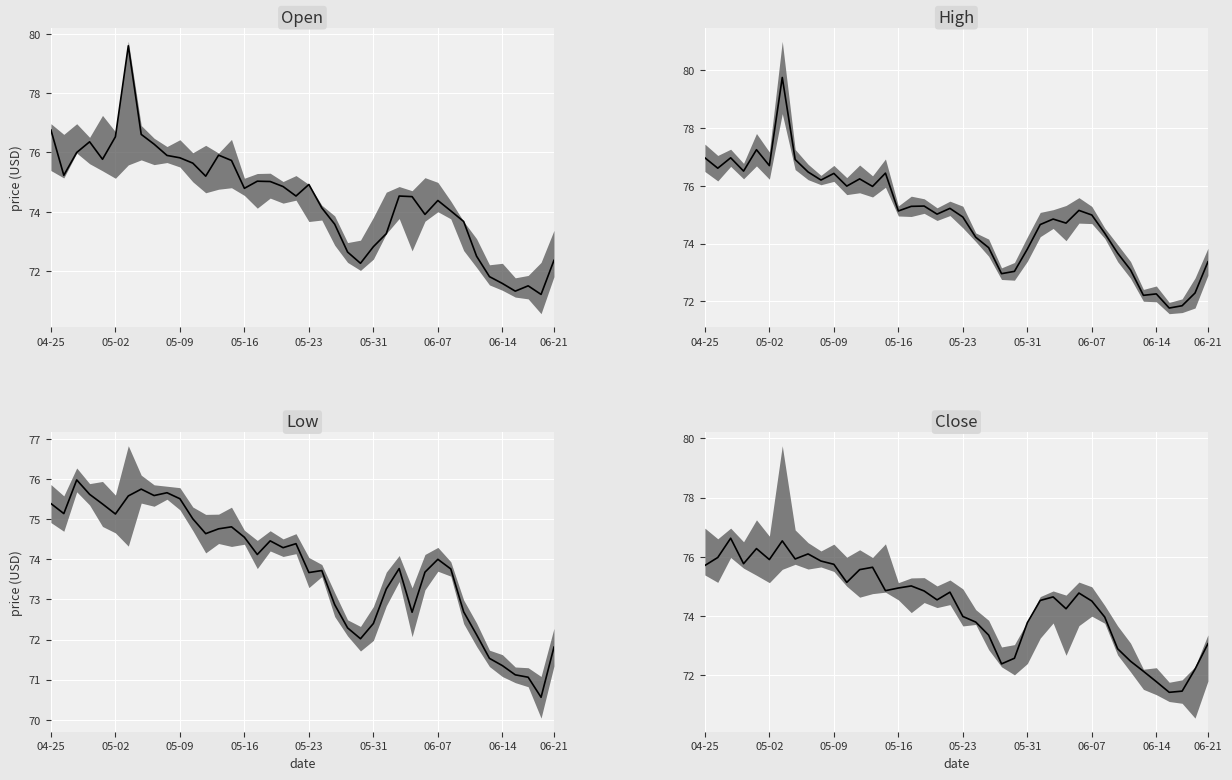

Reading left to right, extract all data points from this chart.

Open median: 76.8	75.2	76.0	76.4	75.8	76.5	79.6	76.6	76.3	75.9	75.8	75.6	75.2	75.9	75.7	74.8	75.0	75.0	74.8	74.5	74.9	74.1	73.6	72.6	72.3	72.8	73.3	74.5	74.5	73.9	74.4	74.0	73.7	72.5	71.8	71.6	71.3	71.5	71.2	72.4
High median: 77.0	76.6	77.0	76.5	77.2	76.7	79.8	76.9	76.5	76.2	76.4	76.0	76.2	76.0	76.4	75.1	75.3	75.3	75.0	75.2	74.9	74.2	73.9	73.0	73.0	73.8	74.7	74.8	74.7	75.2	75.0	74.4	73.7	73.1	72.2	72.3	71.8	71.8	72.3	73.4
Low median: 75.4	75.1	76.0	75.6	75.4	75.1	75.6	75.8	75.6	75.7	75.5	75.0	74.6	74.8	74.8	74.5	74.1	74.5	74.3	74.4	73.7	73.7	72.9	72.3	72.0	72.4	73.3	73.8	72.7	73.7	74.0	73.8	72.7	72.1	71.5	71.3	71.1	71.1	70.6	71.8
Close median: 75.7	76.0	76.6	75.8	76.3	75.9	76.5	75.9	76.1	75.9	75.8	75.1	75.6	75.7	74.9	75.0	75.0	74.8	74.5	74.8	74.0	73.8	73.4	72.4	72.6	73.8	74.5	74.7	74.2	74.8	74.5	74.0	72.9	72.5	72.1	71.8	71.4	71.5	72.2	73.1